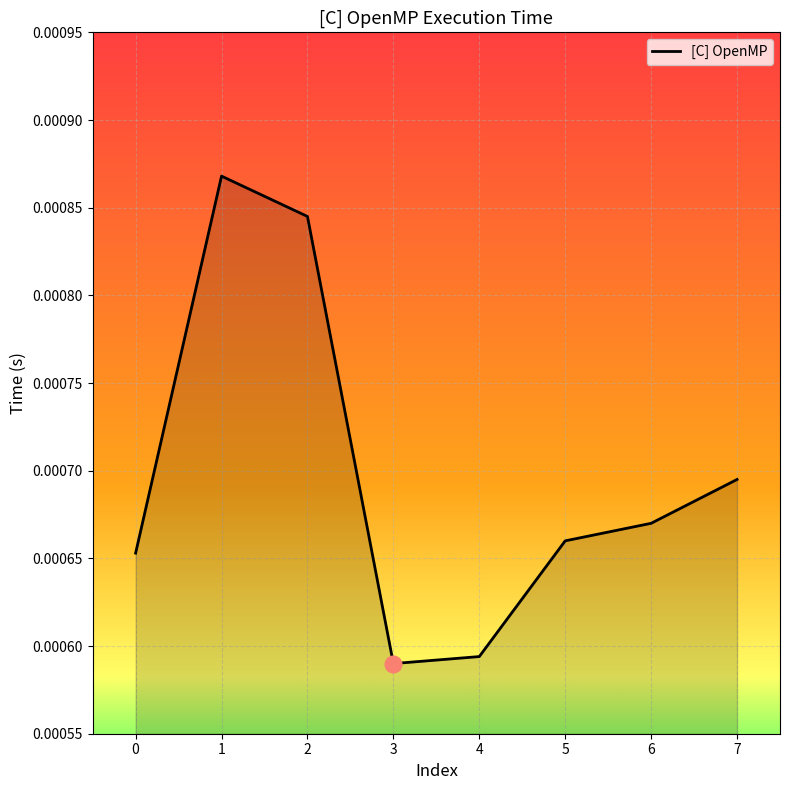

How many values are between 0 and 1?

8